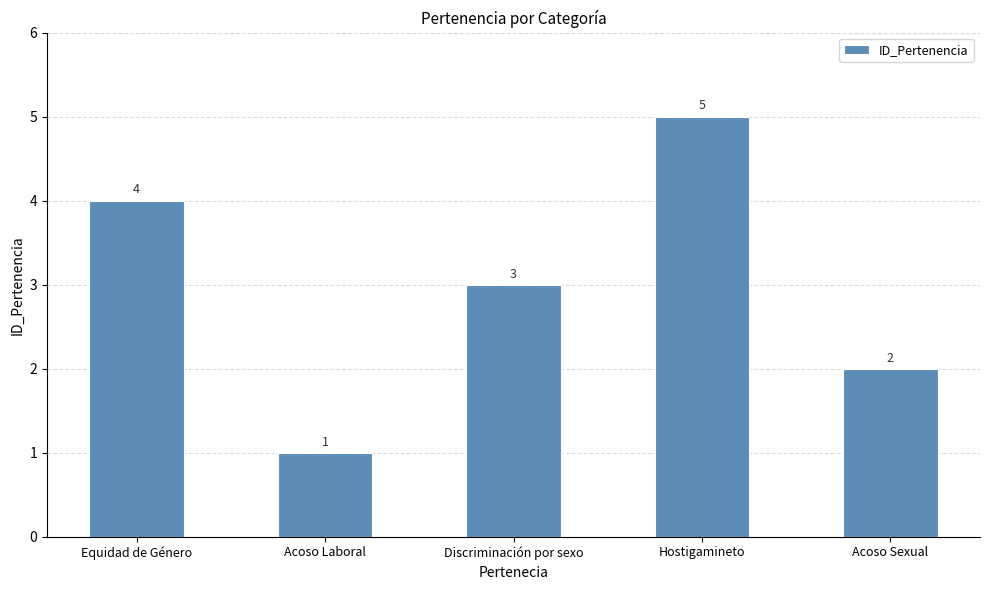

True or false: the data shows 3 at Discriminación por sexo.

True